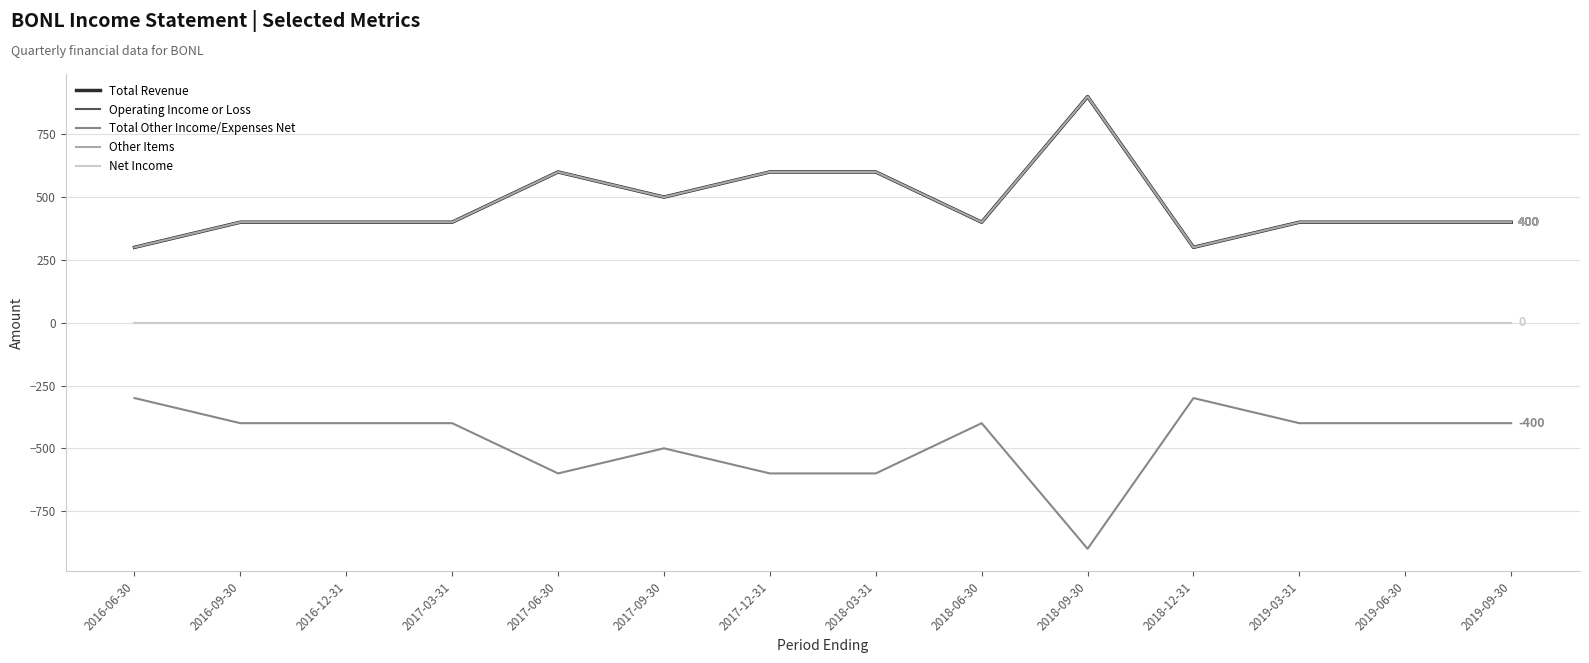

In Total Revenue, how many points are lower than both neighbors (excluding endpoints)?

3